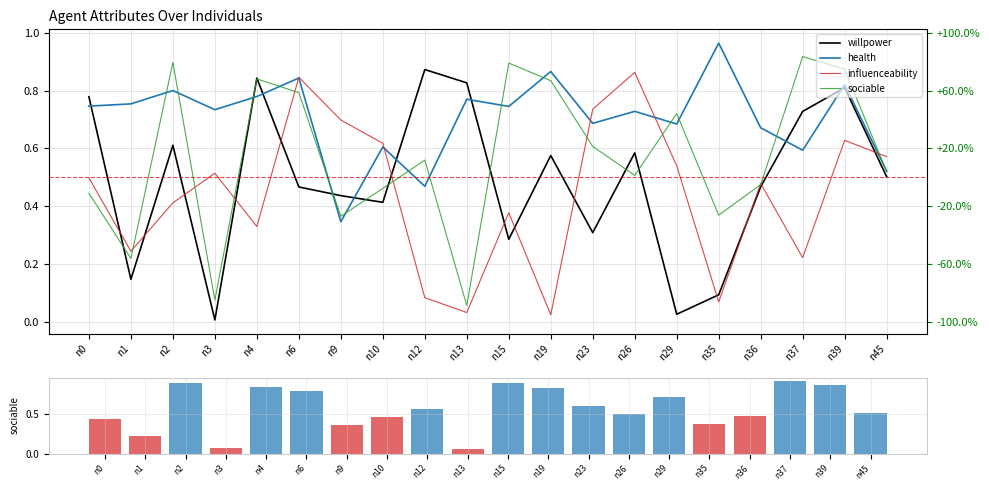

Which series has the largest range (max minus min)?

willpower